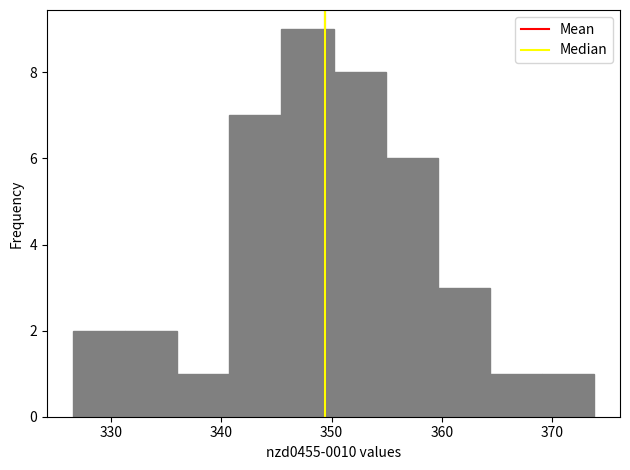

How tall is the bar that spans 345 to 350 on the x-axis? Neither the bar edges nor the heights are printed on the chart, so give them approximately, as read against the axes.

9